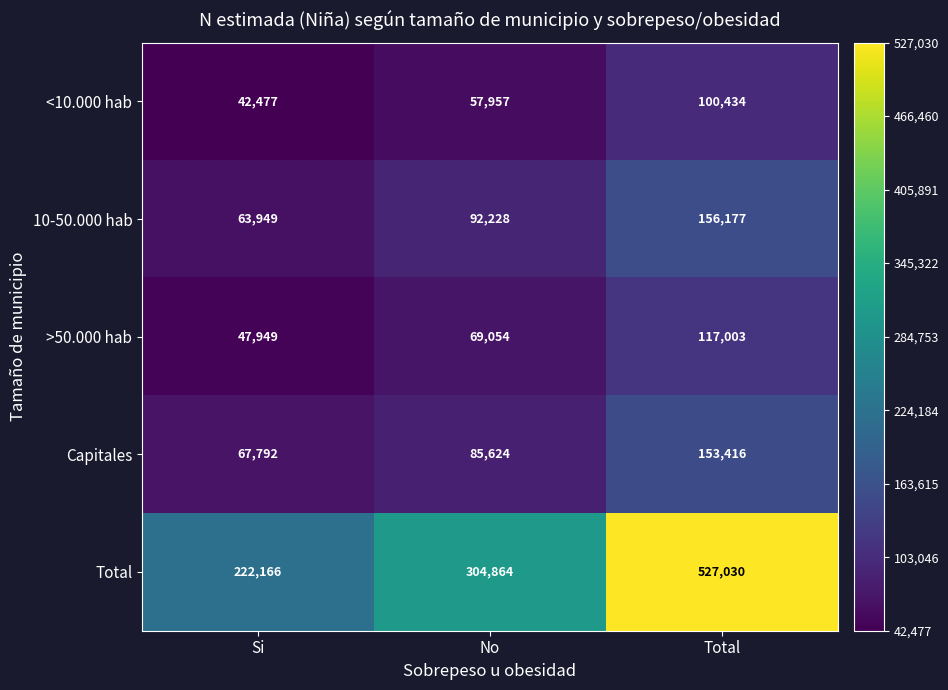

What is the highest value of the <10.000 hab series?

100434